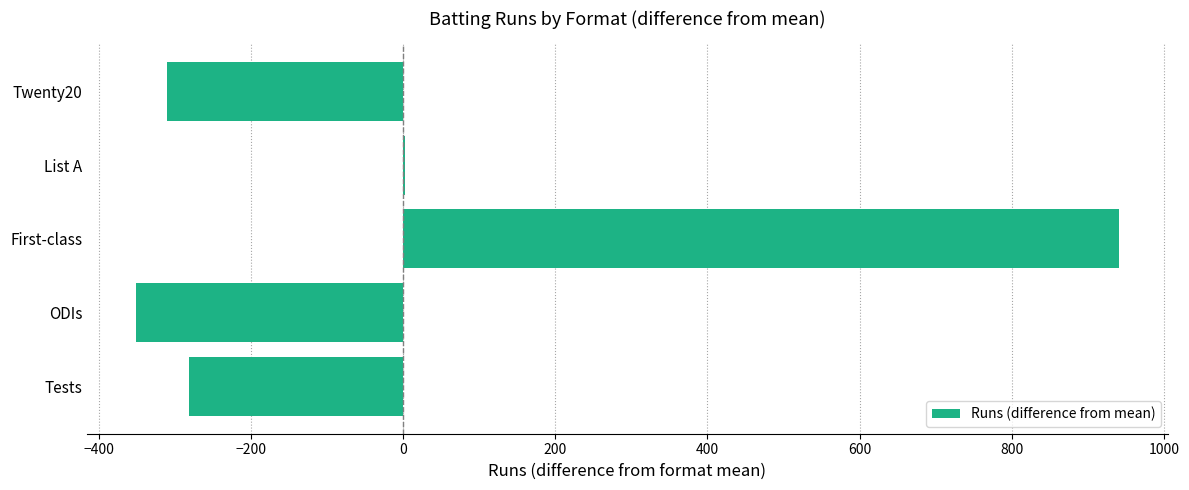

The chart shows a value of -281.6 at Tests. True or false?

True